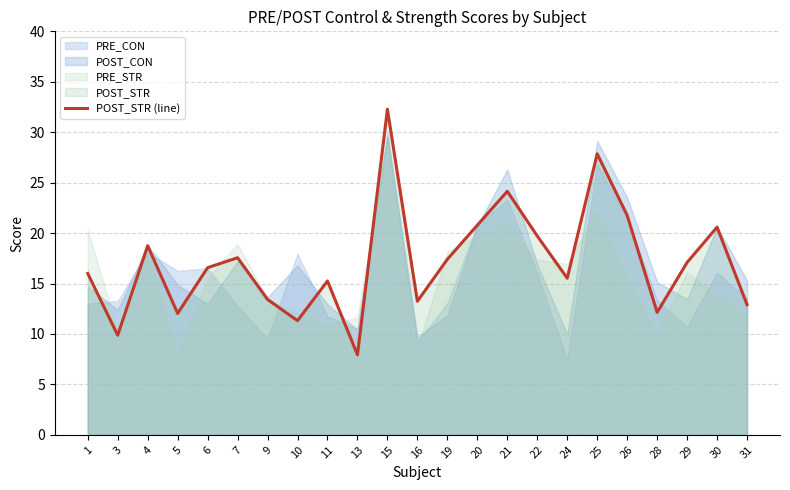

At which category does the chart reach its peak across all series?

15